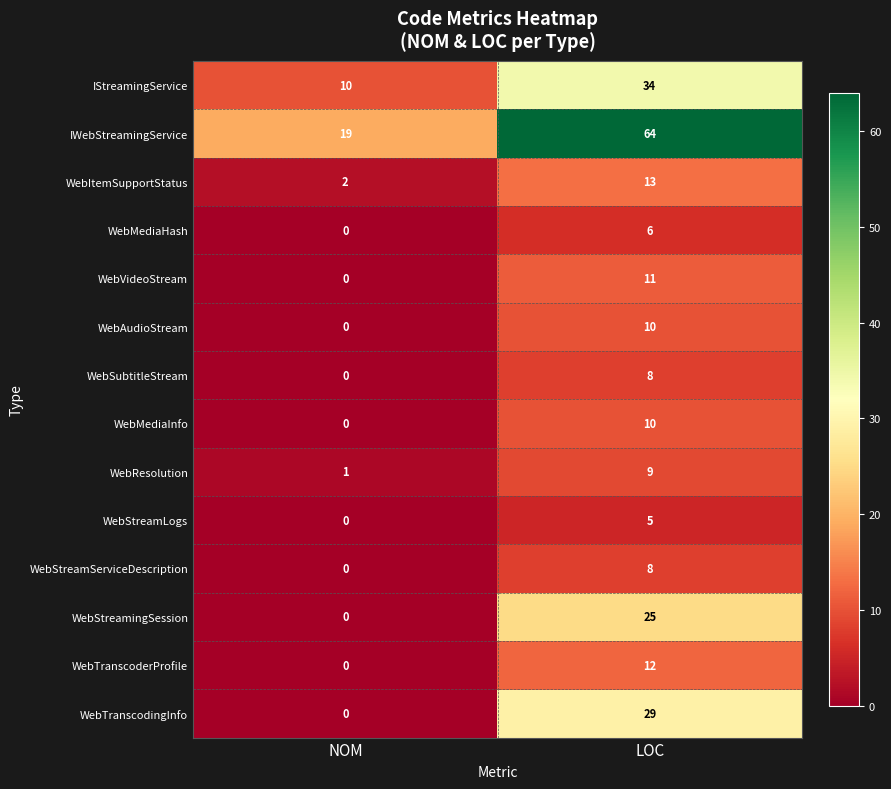

What is the spread (max minus min) of values at LOC?

59